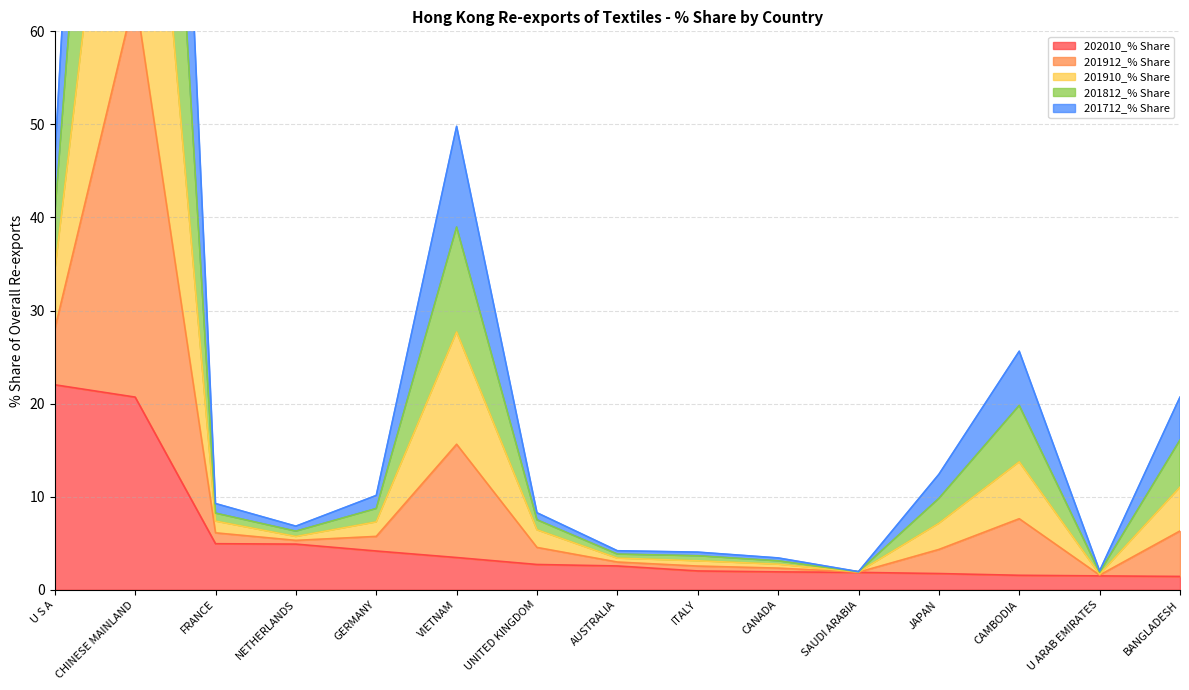

The value of 202010_% Share at NETHERLANDS is 4.9. True or false?

True